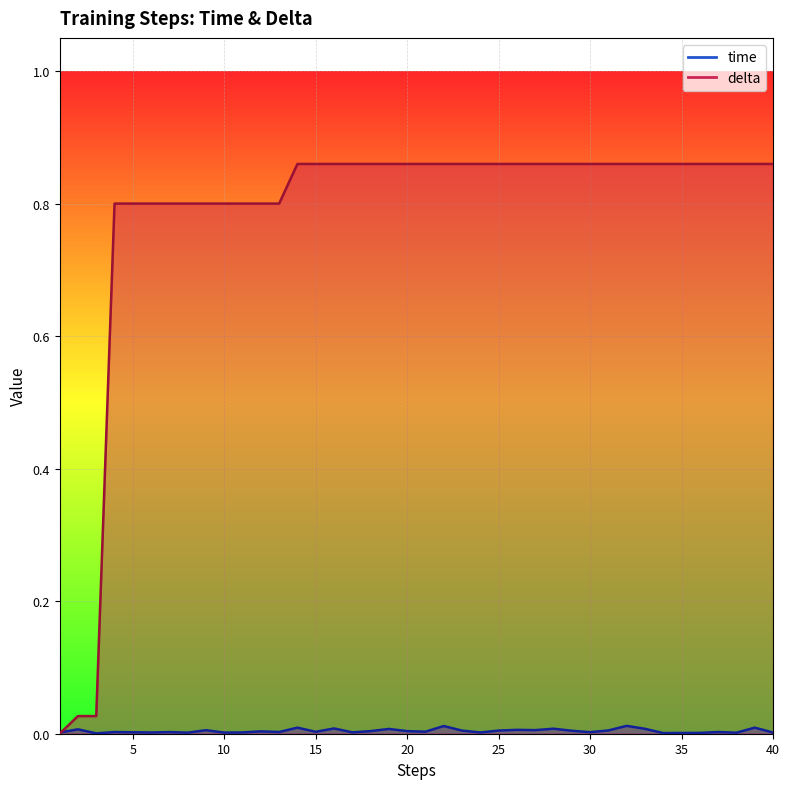

Does the chart display data point markers on the line(s)?

No